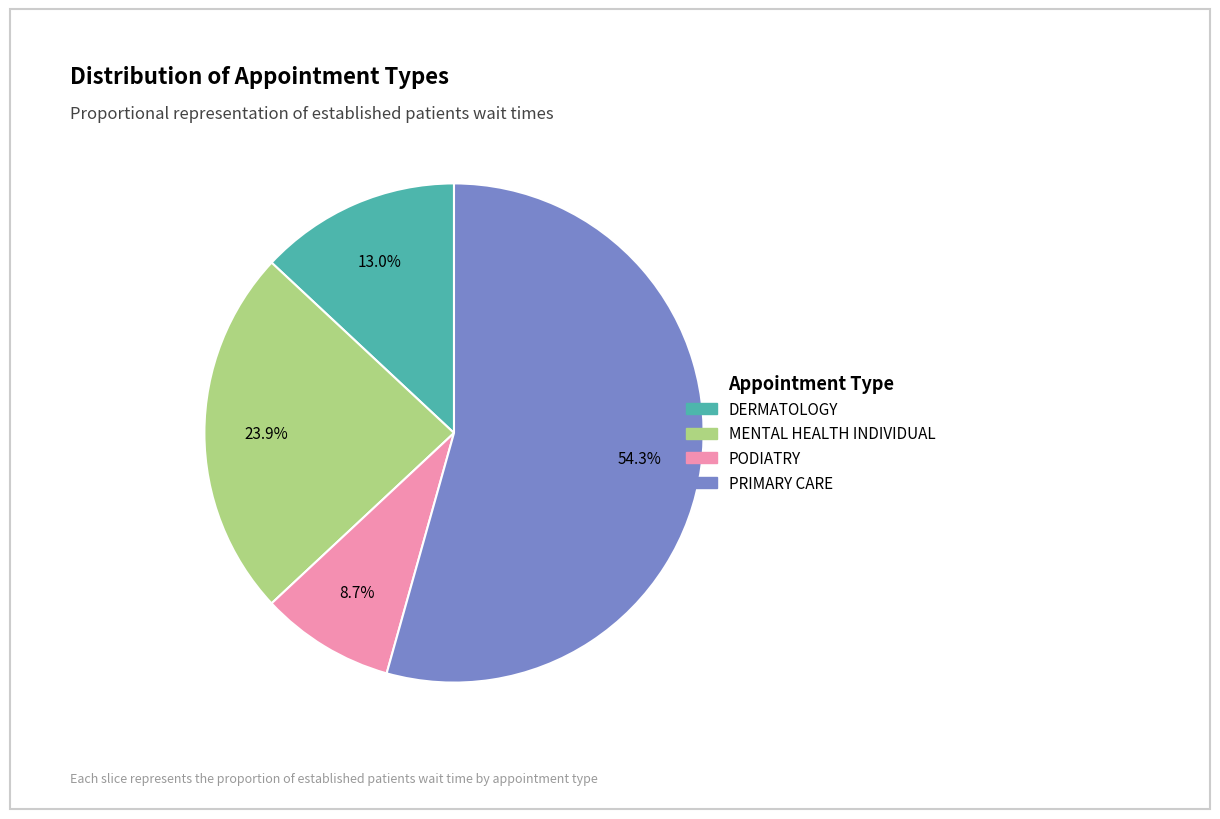

How many slices are in this pie chart?

4